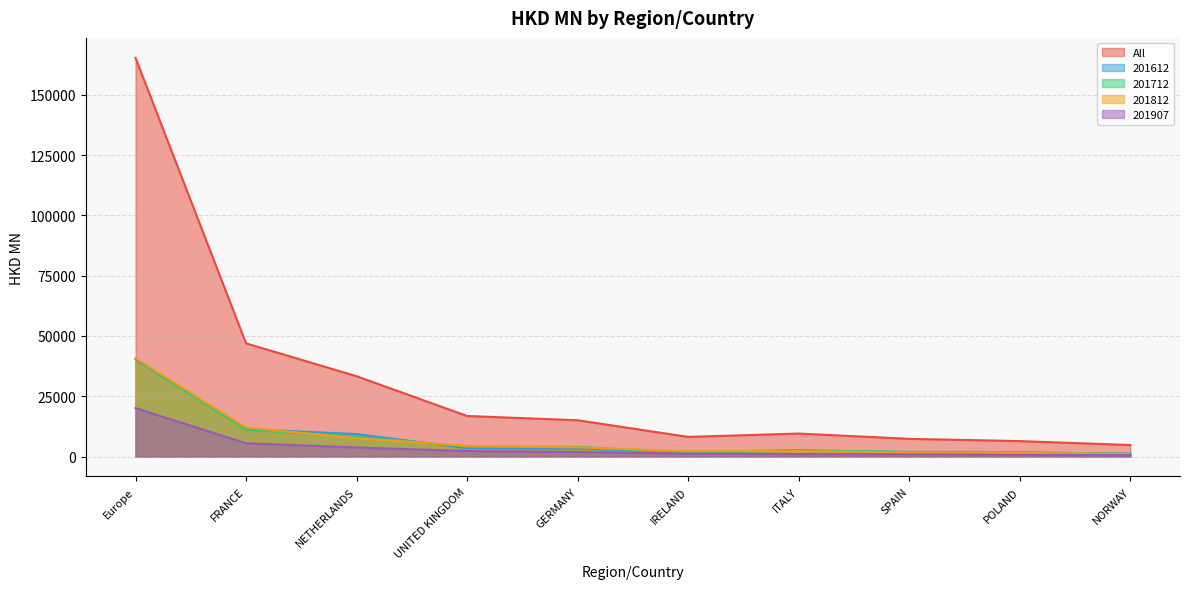

At which category is the sum across all series the highest?

Europe